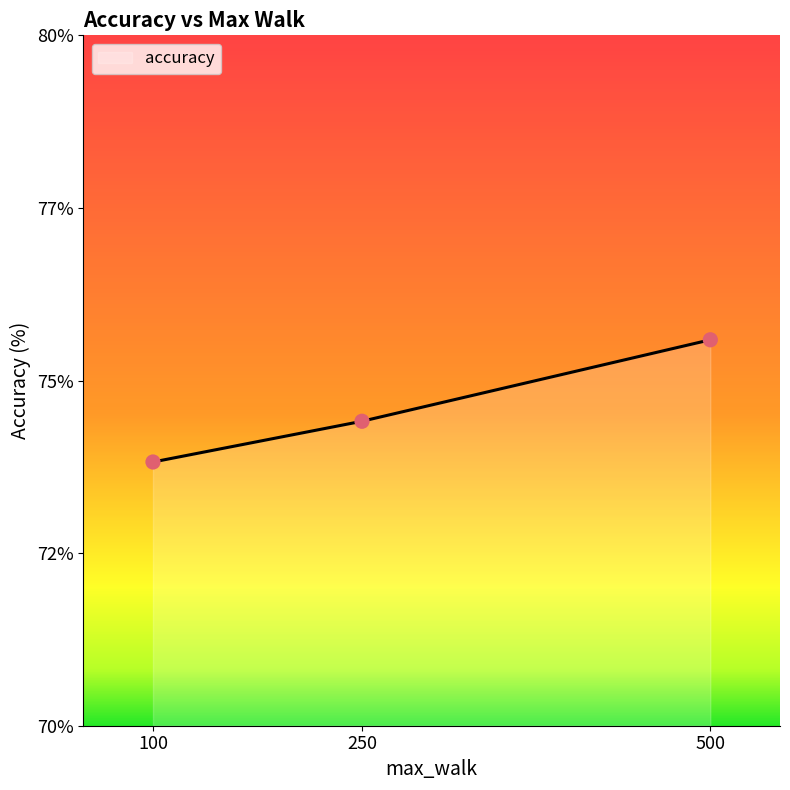

Which has a higher value, 100 or 500?

500